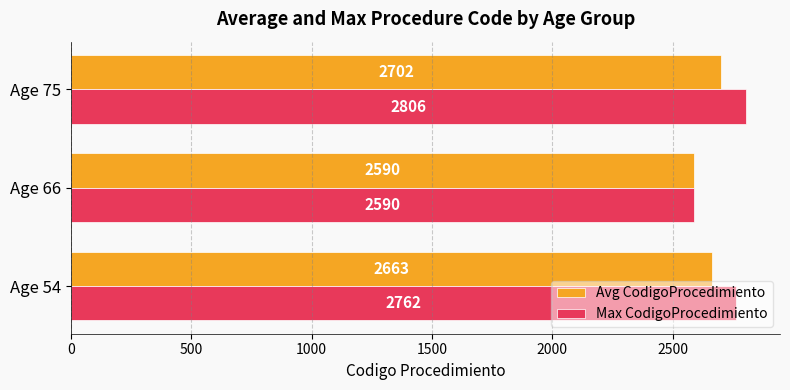

Count the Max CodigoProcedimiento values in the range 2590 to 2806.

3